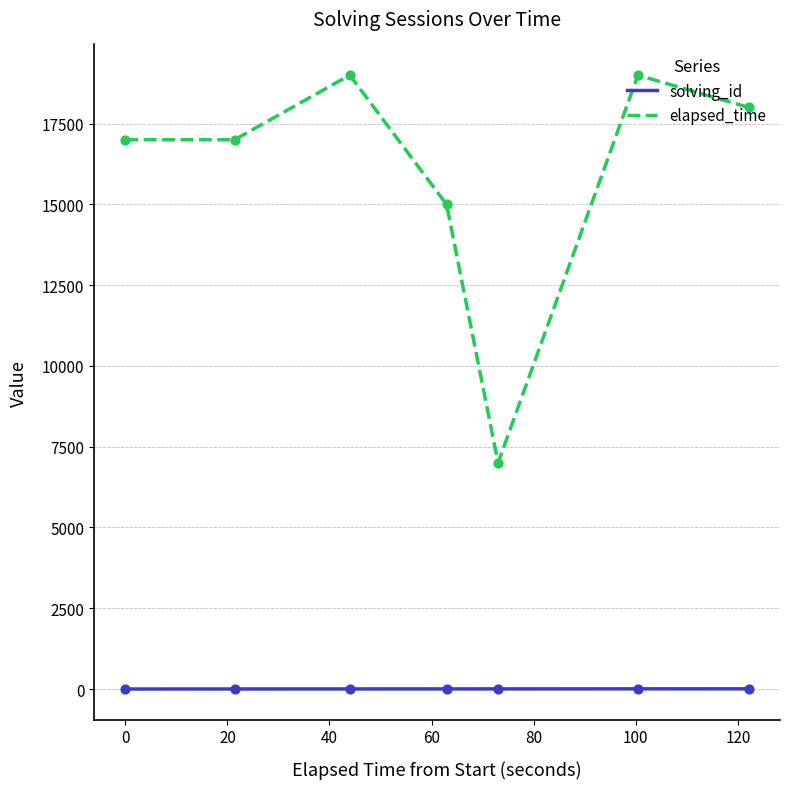

Which series has the widest spread of Y values?

elapsed_time